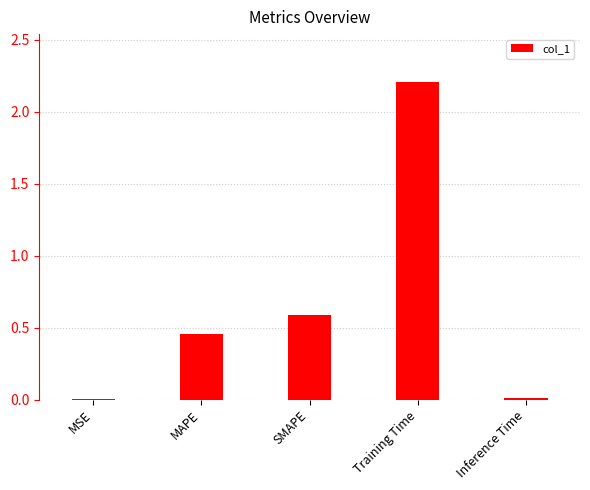

At which label is the value closest to 1?

SMAPE